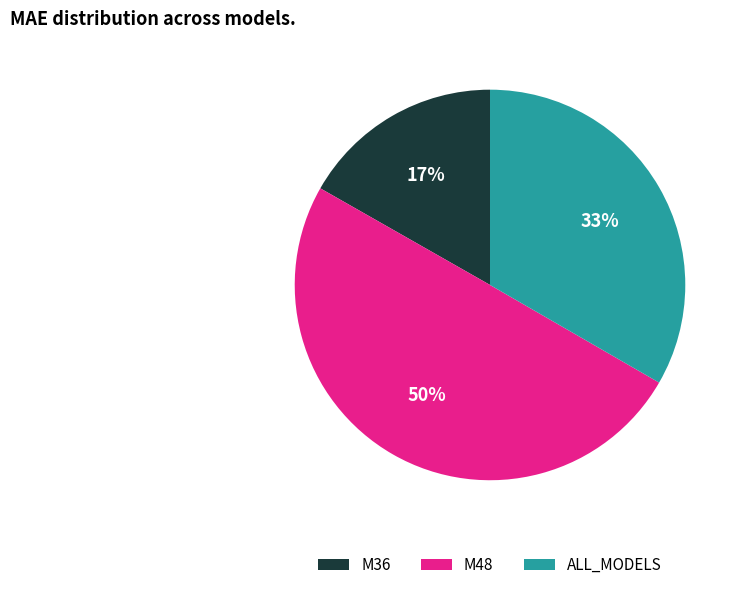

What is the smallest slice in the pie chart?

M36